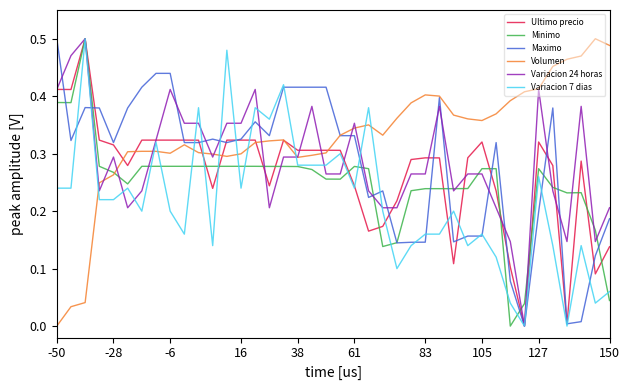

Which series has the largest total across all categories?

Volumen